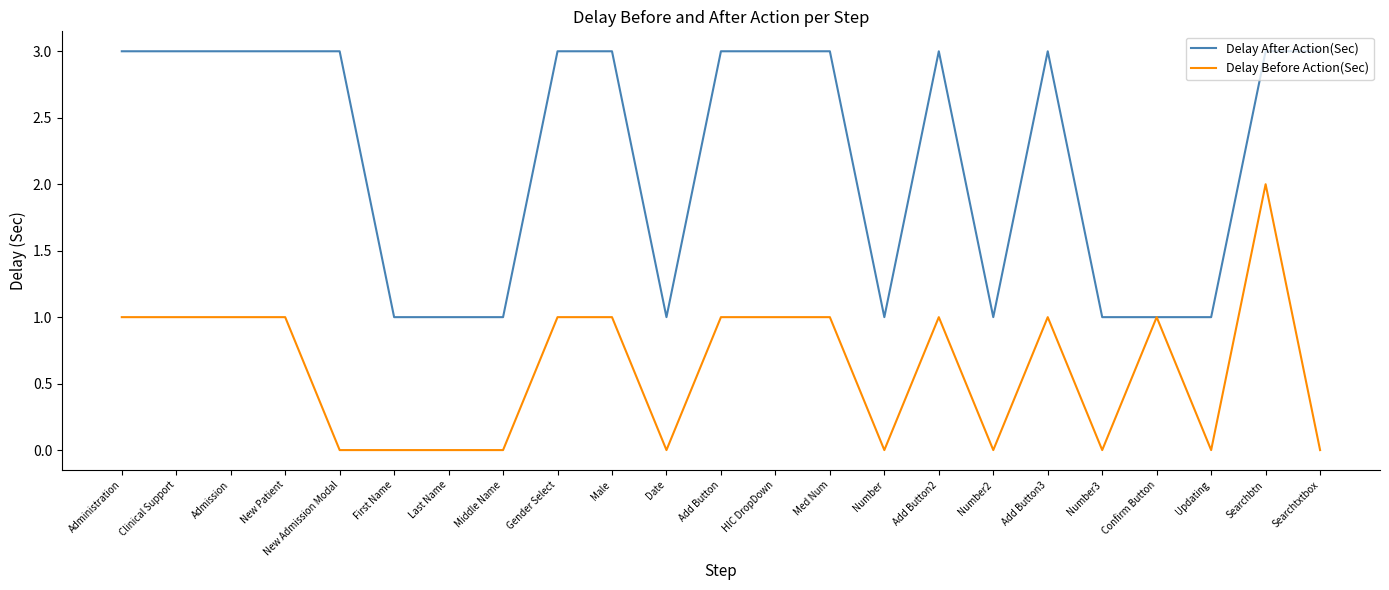

What is the sum of the Delay Before Action(Sec) values at Admission and Searchbtn?

3